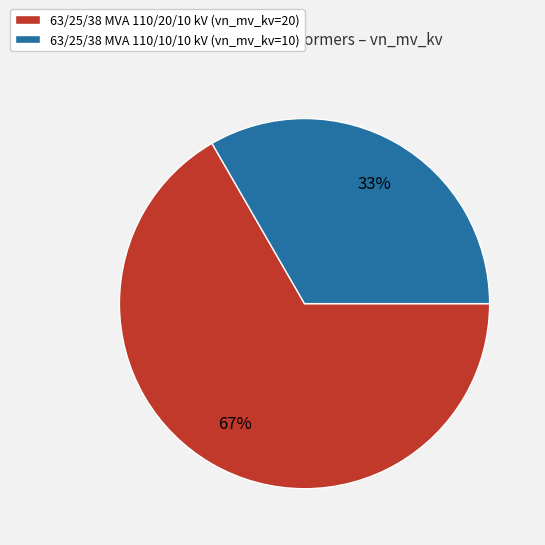

Rank the categories by value from lowest to highest.

63/25/38 MVA 110/10/10 kV, 63/25/38 MVA 110/20/10 kV